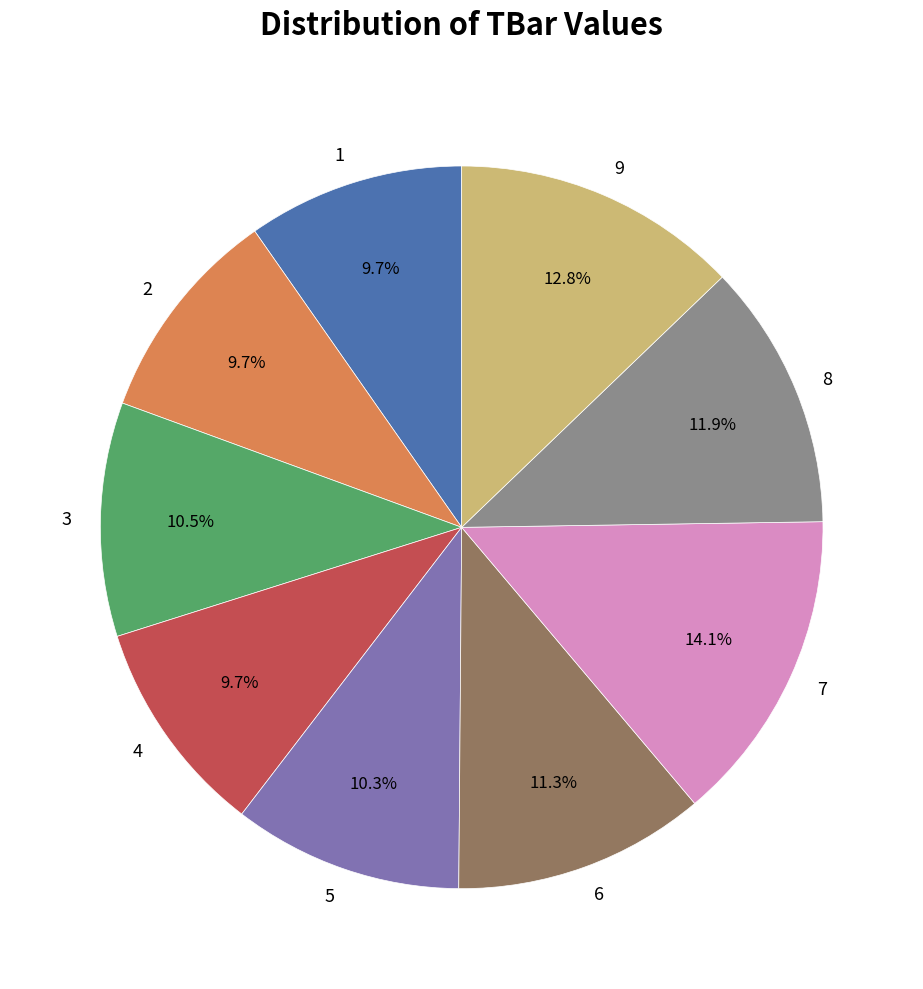

To the nearest percent, what percentage of the pie is 2?

10%